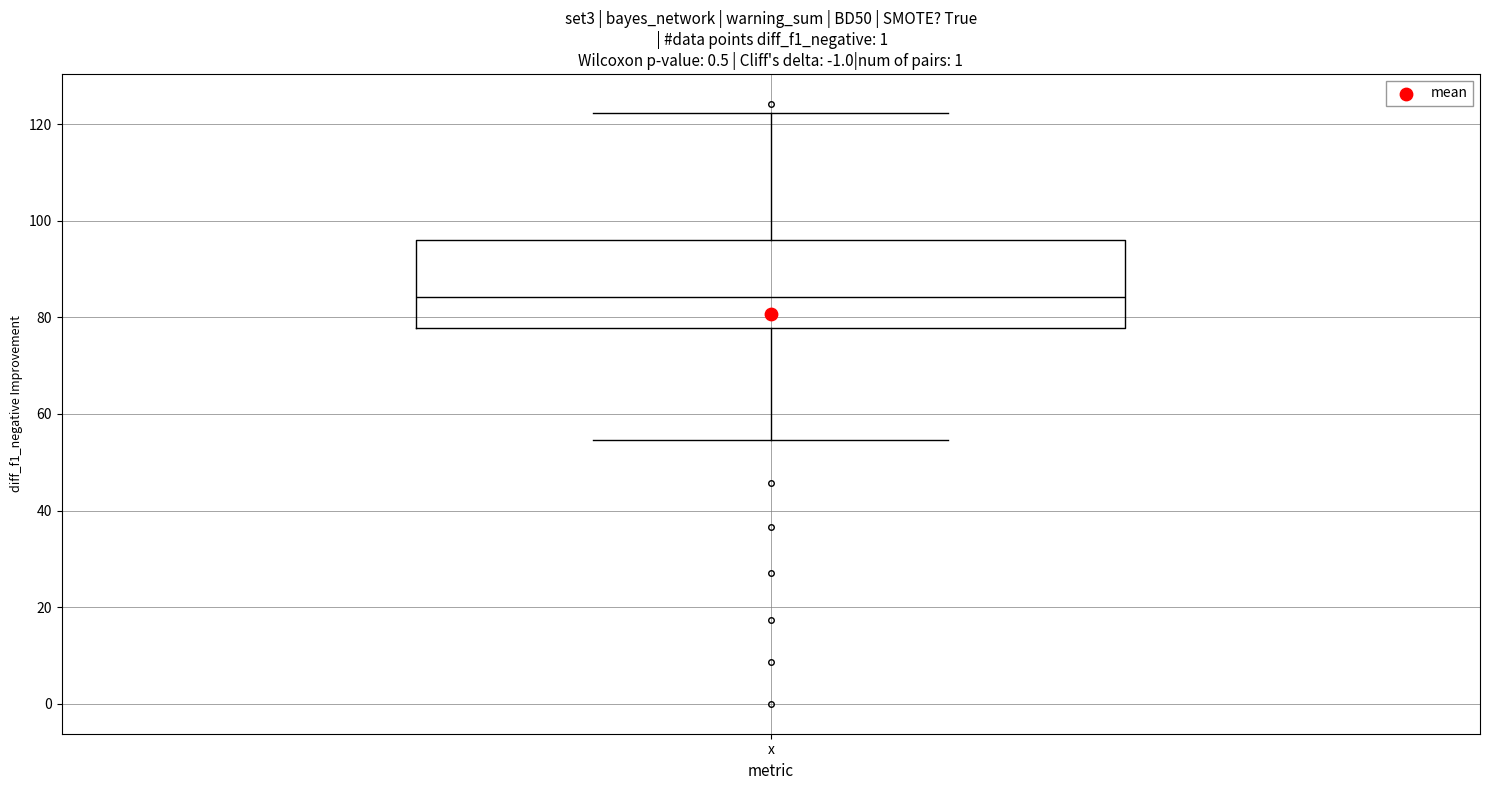

Where does the median line of the box for x sit on the y-axis? The values are not printed on the chart, so give them approximately, as read against the axis.

84